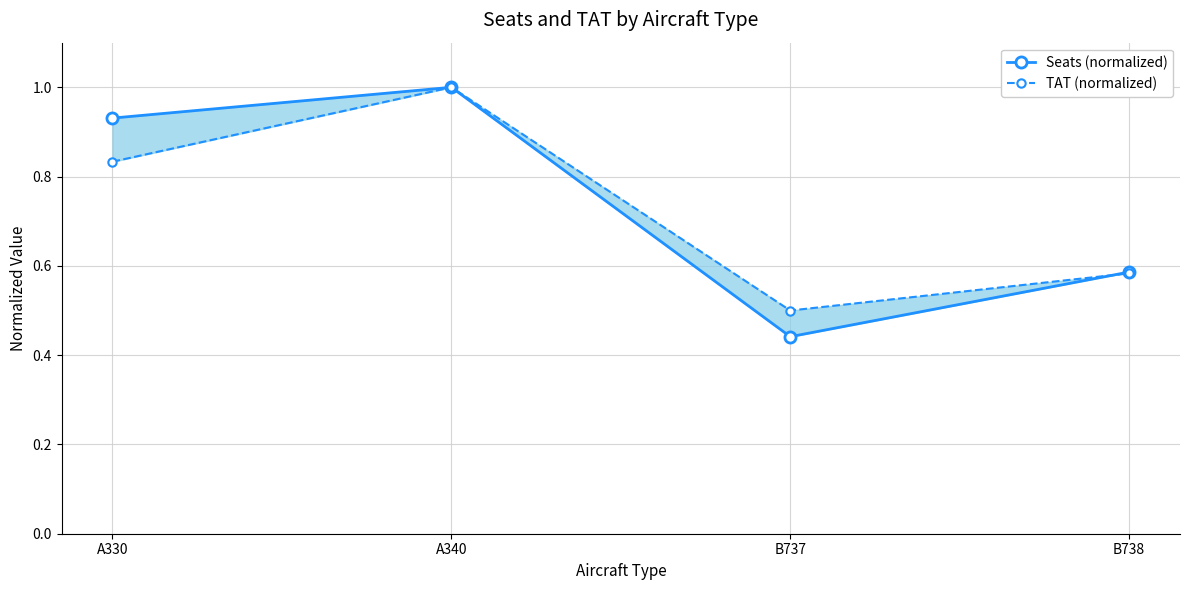

What is the label of the 1st point from the left?

A330